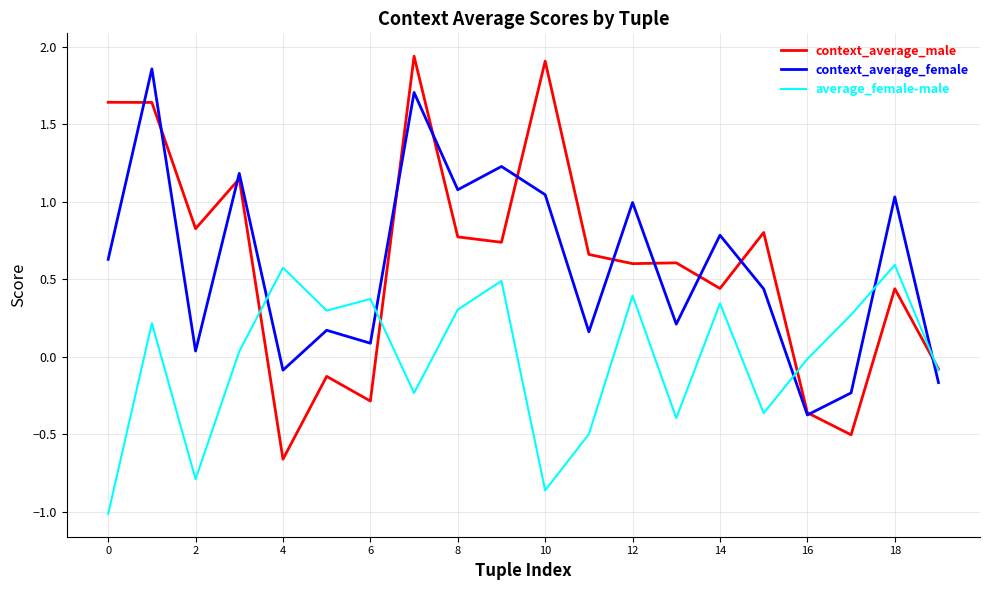

Which series has the largest range (max minus min)?

context_average_male